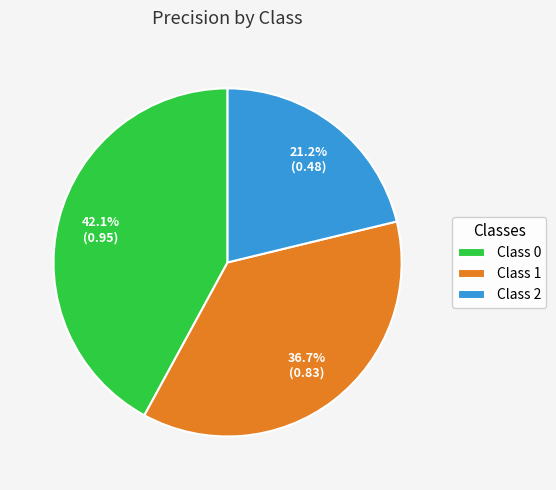

Combined, do Class 0 and Class 1 account for over 50%?

Yes